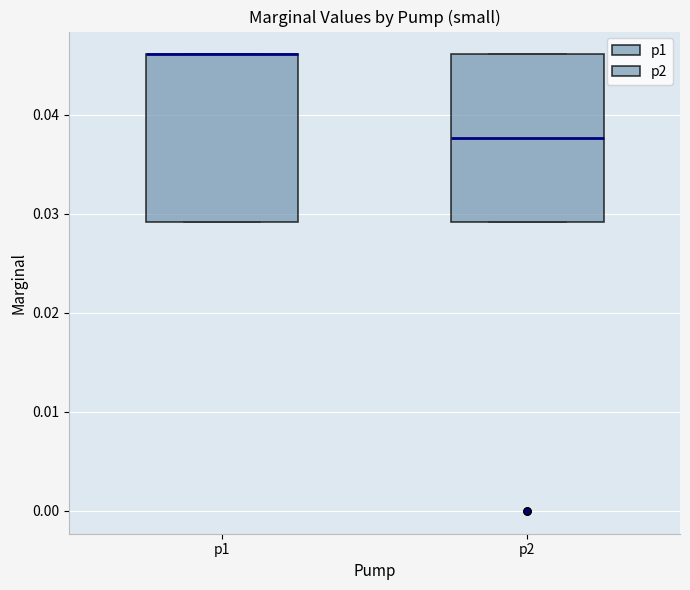

Where is the upper edge of the box for p2 on the y-axis? The values are not printed on the chart, so give them approximately, as read against the axis.

0.046